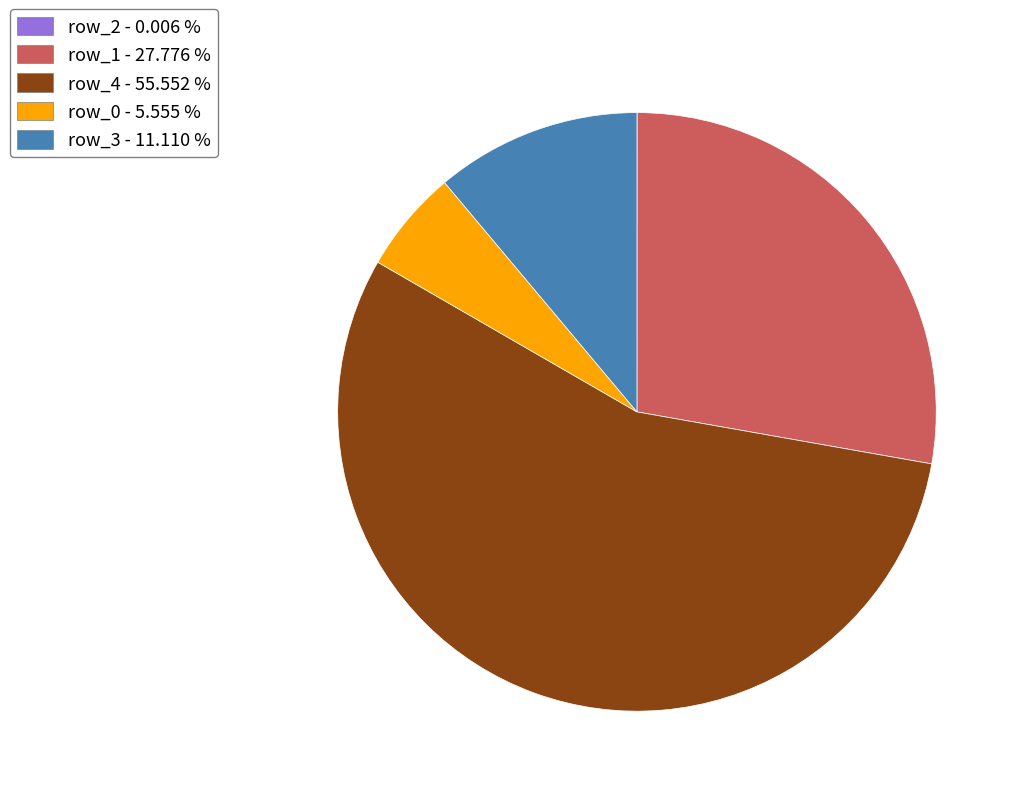

Does row_1 - 27.776 % account for over 50% of the chart?

No